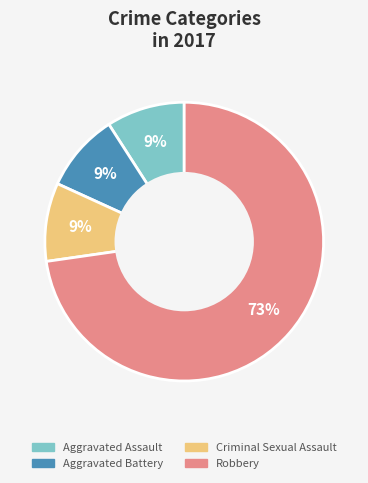

Combined, do Robbery and Criminal Sexual Assault account for over 50%?

Yes